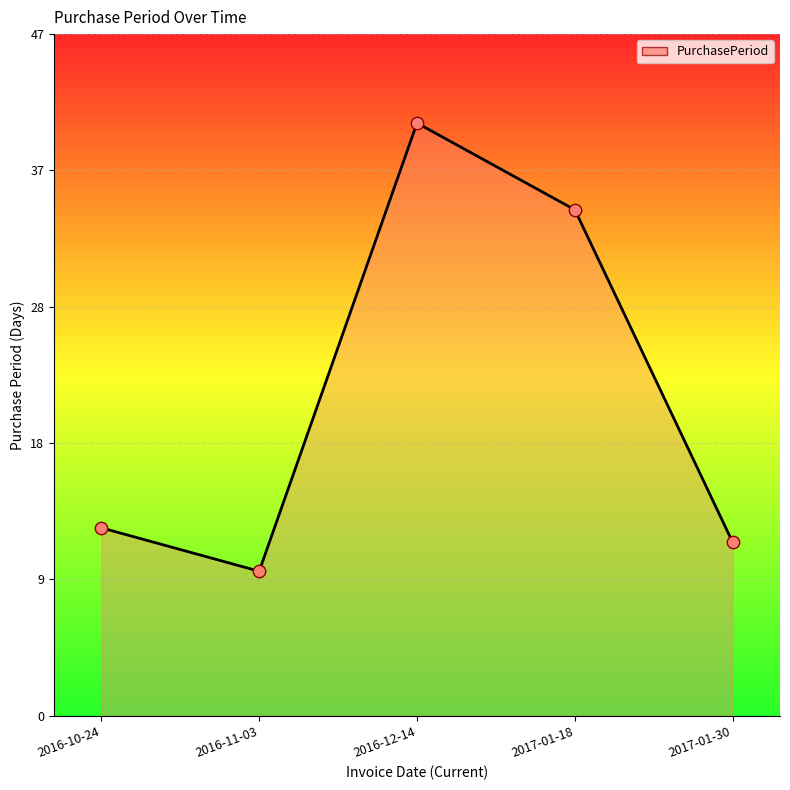

Is this an area chart (filled region under the line)?

Yes